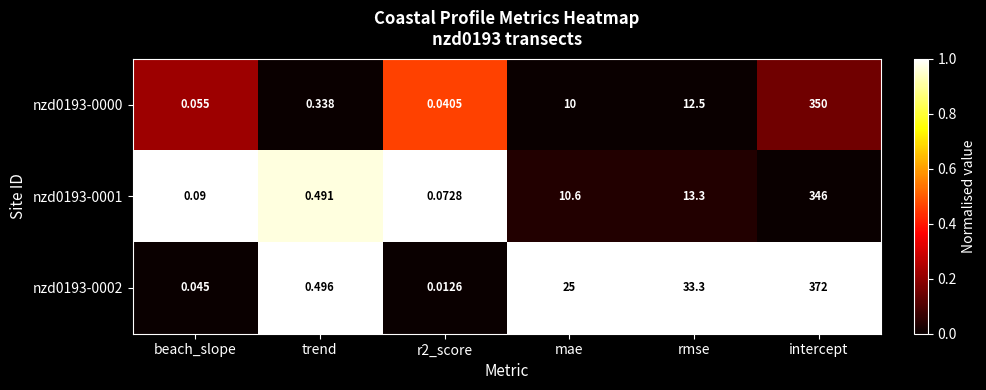

Where is nzd0193-0002 nearest to the value 186?

rmse